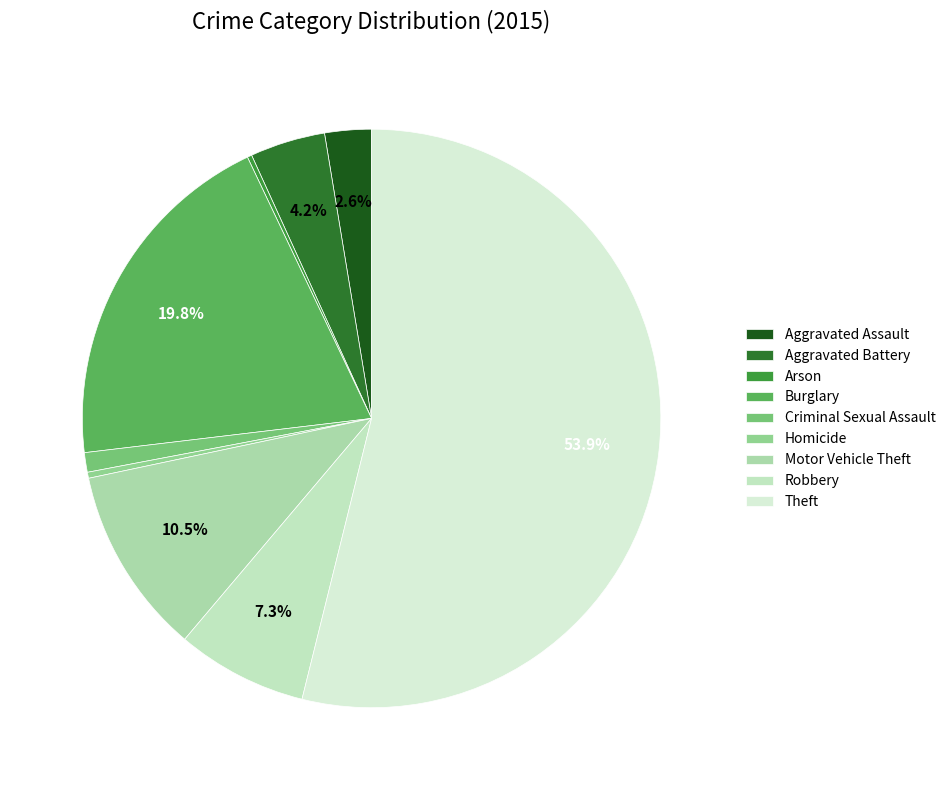

Rank the categories by value from lowest to highest.

Arson, Homicide, Criminal Sexual Assault, Aggravated Assault, Aggravated Battery, Robbery, Motor Vehicle Theft, Burglary, Theft